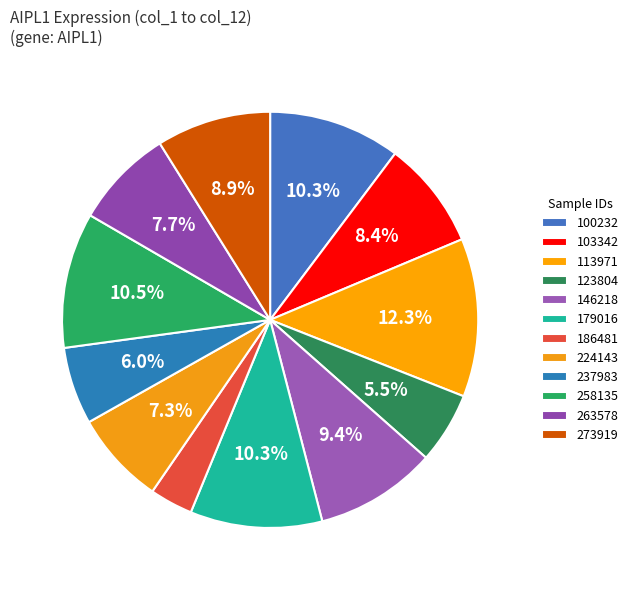

Which slice is the largest?

113971